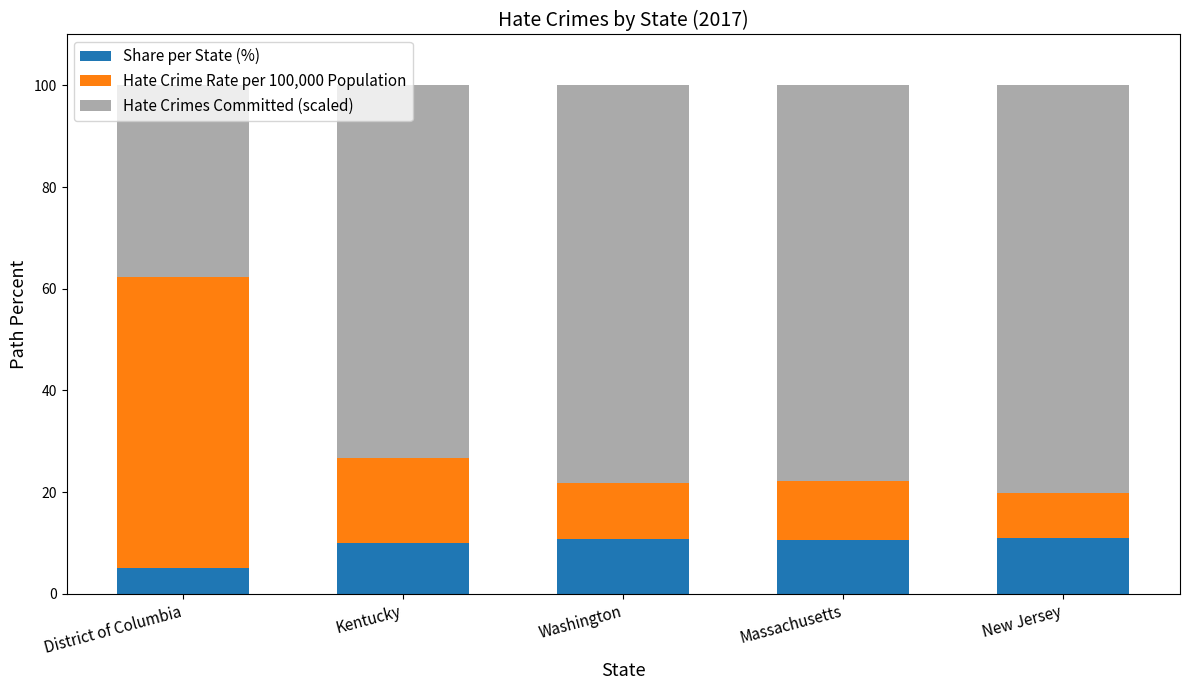

Is it true that Share per State (%) equals 10.9 at New Jersey?

True